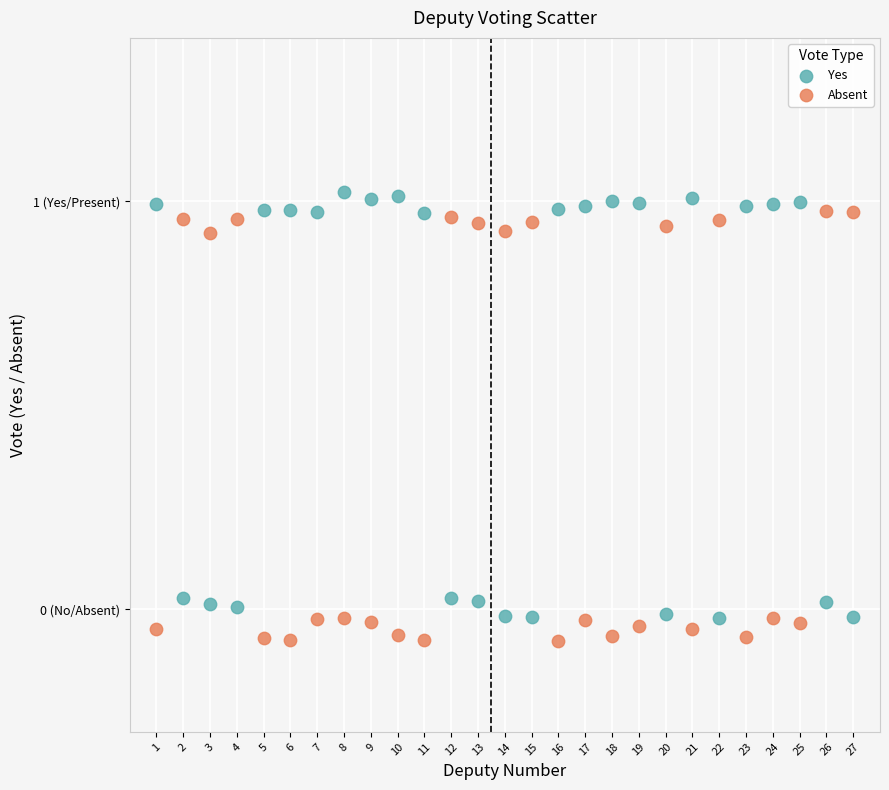

Which series reaches the minimum Y coordinate?

Absent